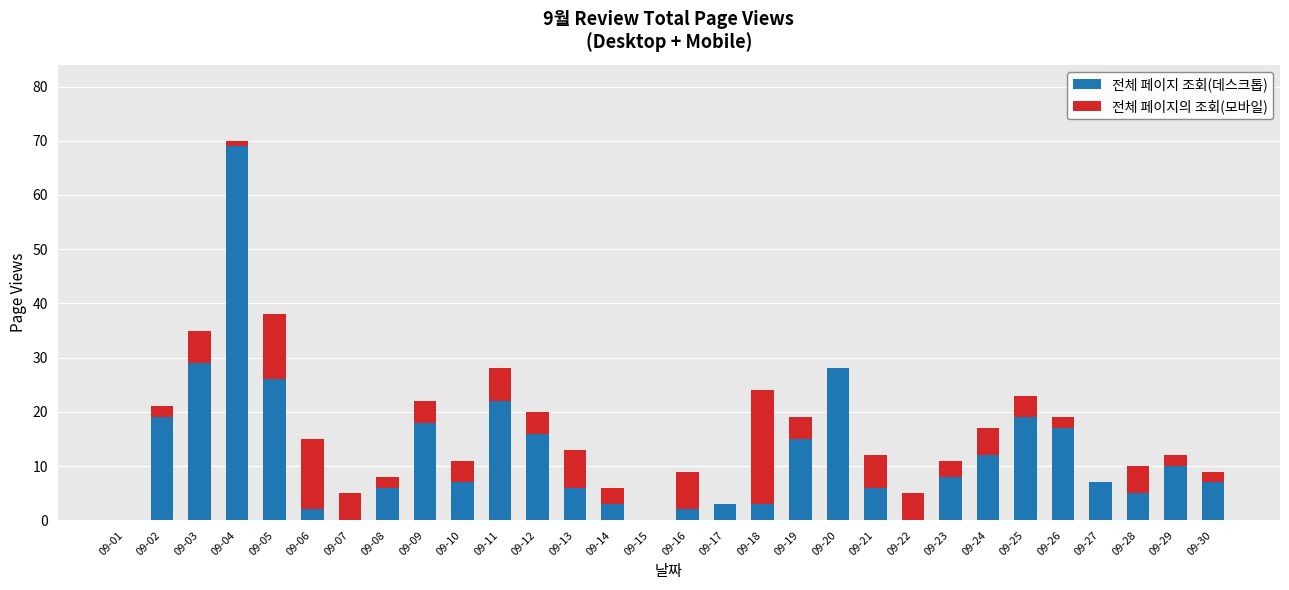

What is the highest value of the 전체 페이지 조회(데스크톱) series?

69